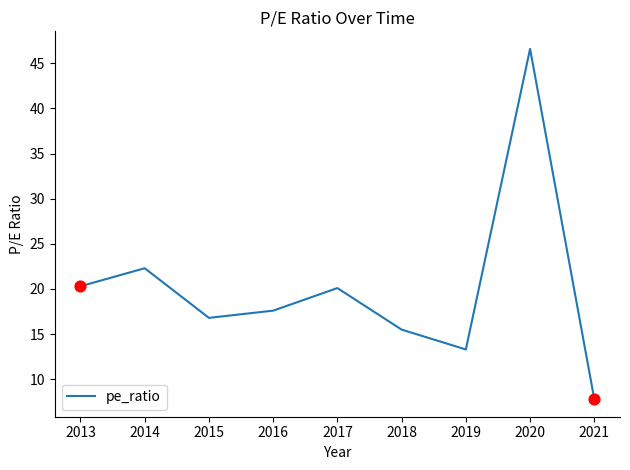

Between 2014 and 2018, which is larger?

2014